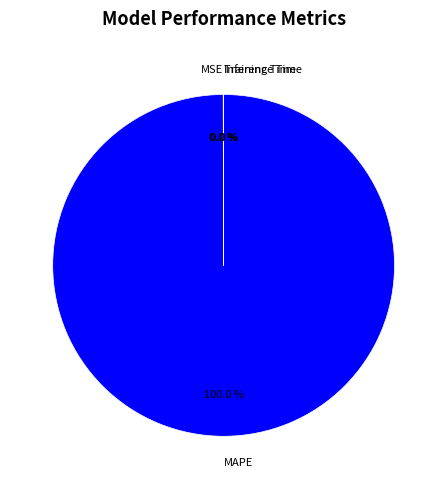

Does any single category account for the majority?

Yes